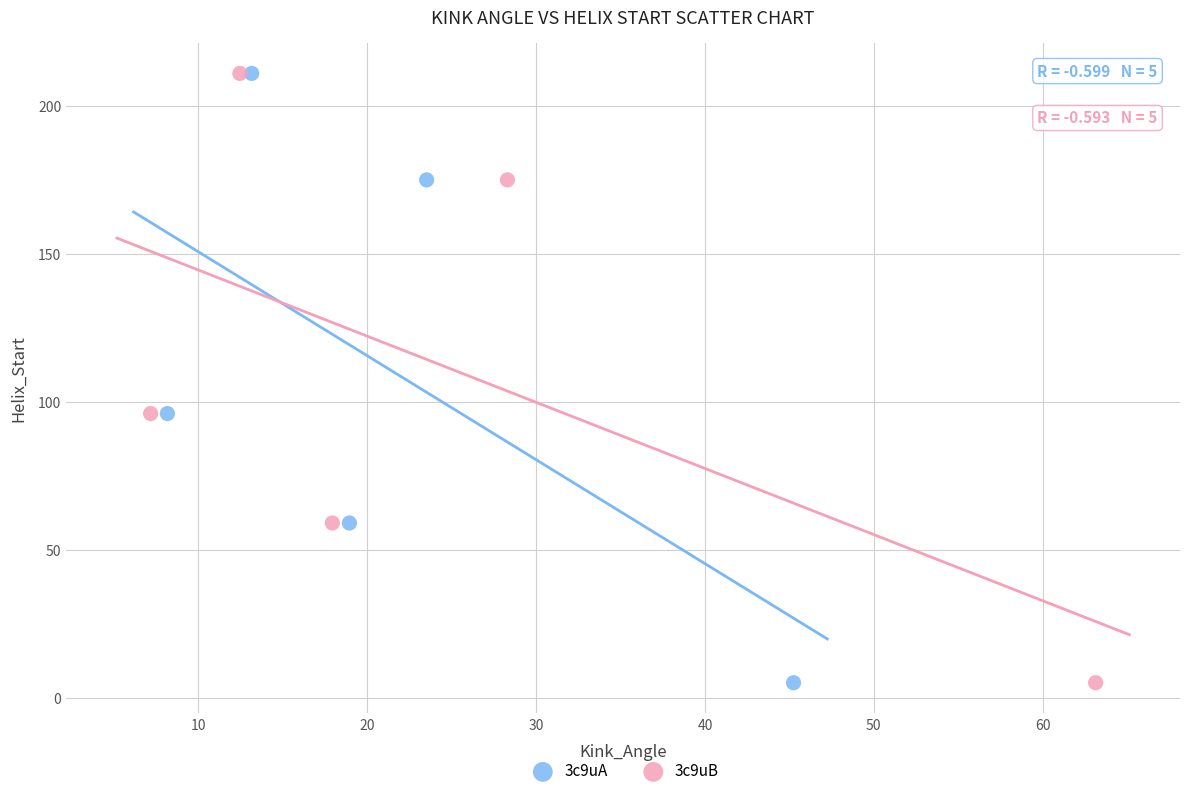

What are all the series names shown in the legend?

3c9uA, 3c9uB